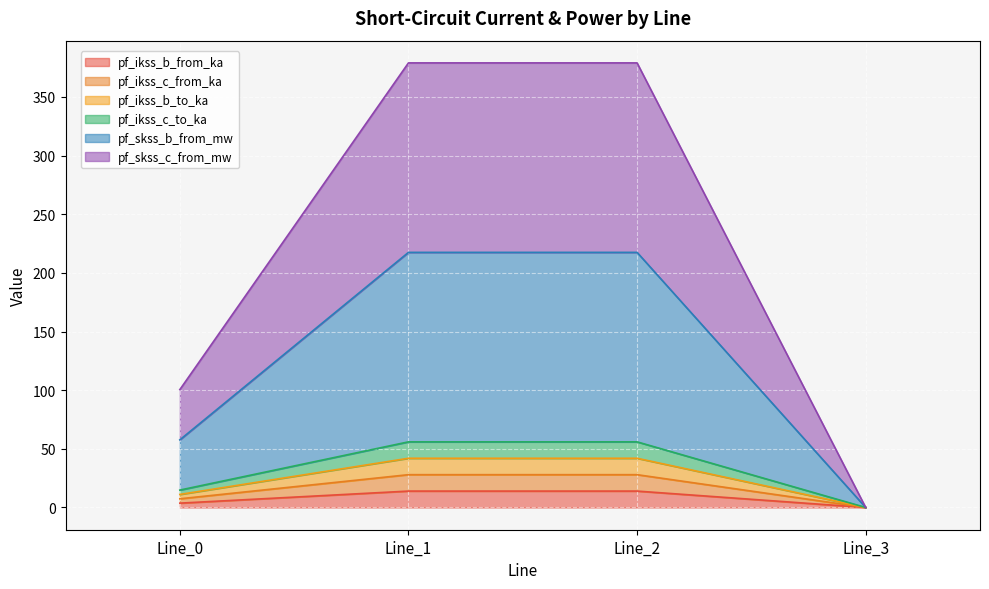

The value of pf_ikss_c_from_ka at Line_2 is 20.4. True or false?

False